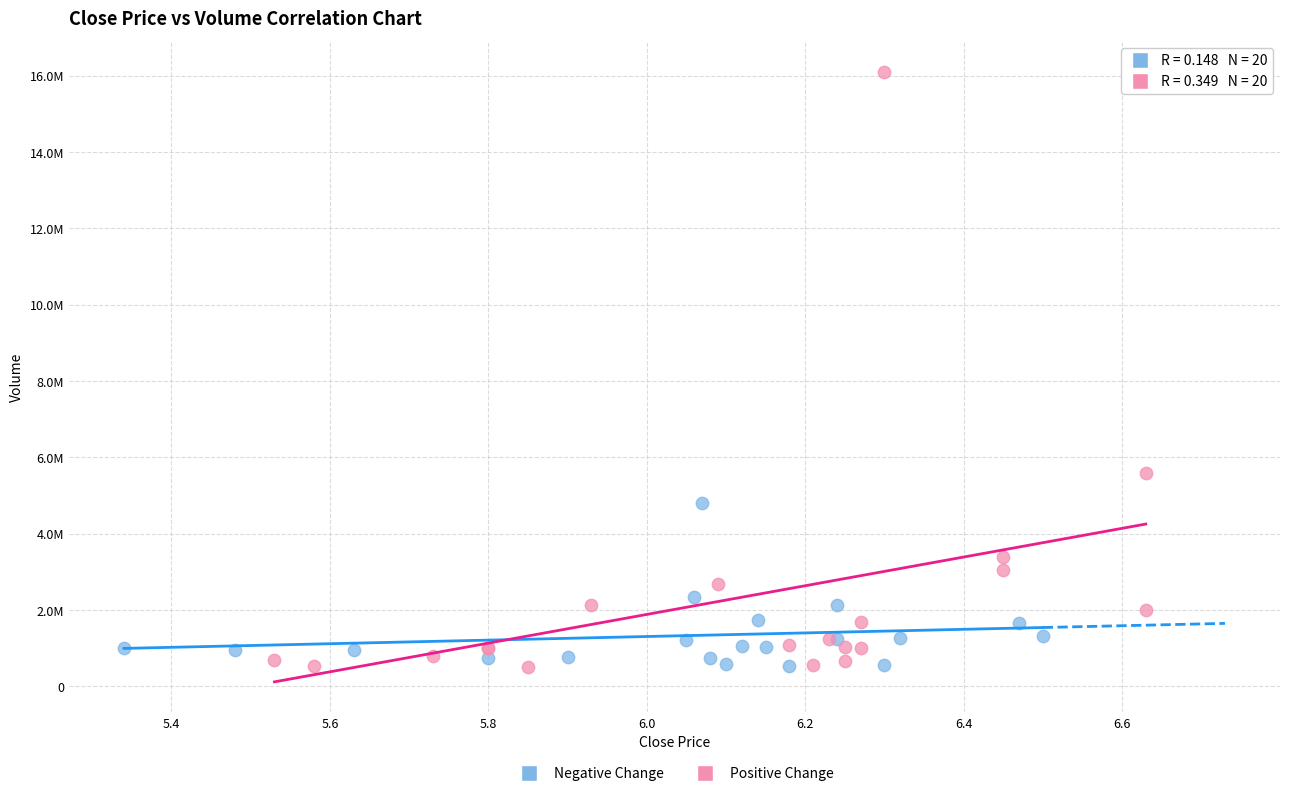

What are all the series names shown in the legend?

Negative Change, Positive Change